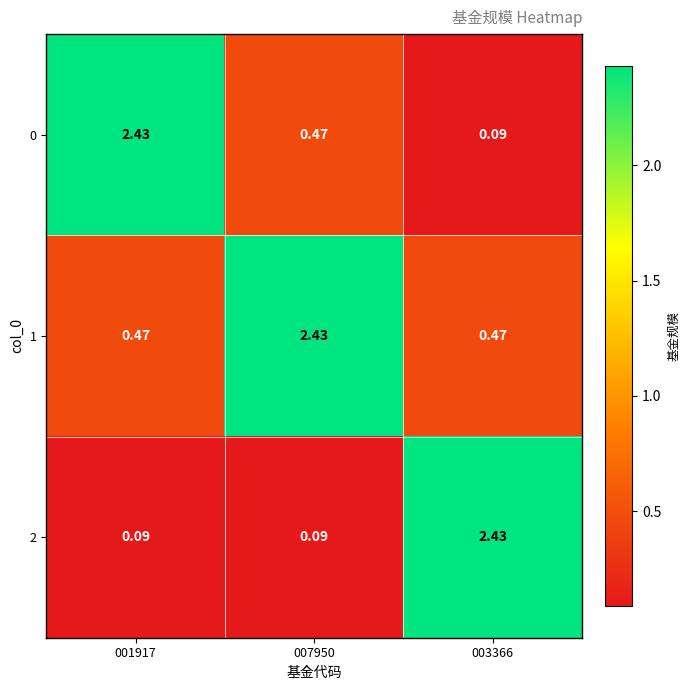

Is the value of 0 at 003366 greater than the value of 1 at 001917?

No